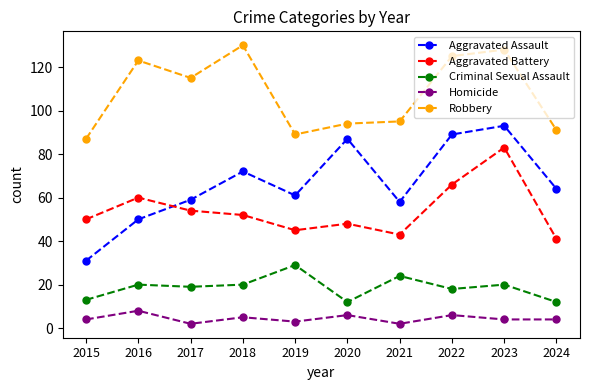

Does the chart have visible grid lines?

No